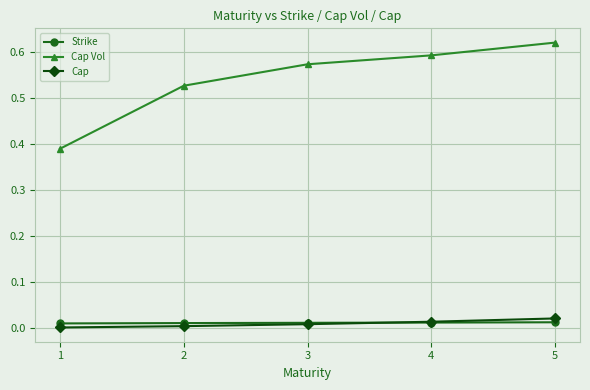

Which series has the widest spread of values?

Cap Vol